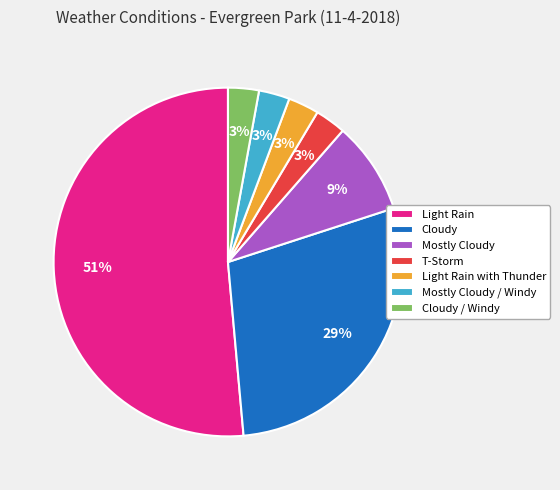

Count the number of slices in the pie.

7